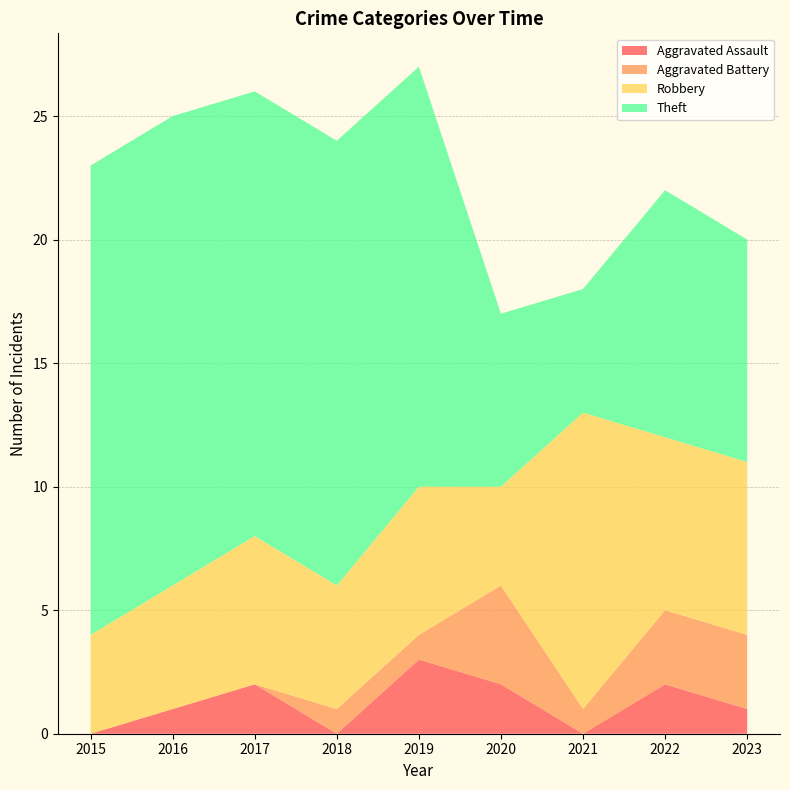

Reading left to right, what are all the values shown in this chart?

Aggravated Assault: 2015=0	2016=1	2017=2	2018=0	2019=3	2020=2	2021=0	2022=2	2023=1
Aggravated Battery: 2015=0	2016=0	2017=0	2018=1	2019=1	2020=4	2021=1	2022=3	2023=3
Robbery: 2015=4	2016=5	2017=6	2018=5	2019=6	2020=4	2021=12	2022=7	2023=7
Theft: 2015=19	2016=19	2017=18	2018=18	2019=17	2020=7	2021=5	2022=10	2023=9